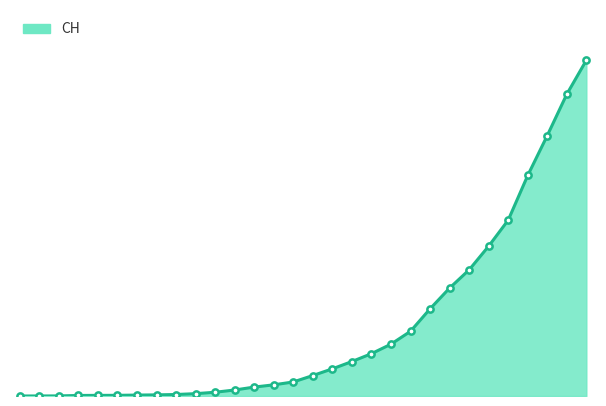

True or false: there are more than 2 points higher than both neighbors.

False